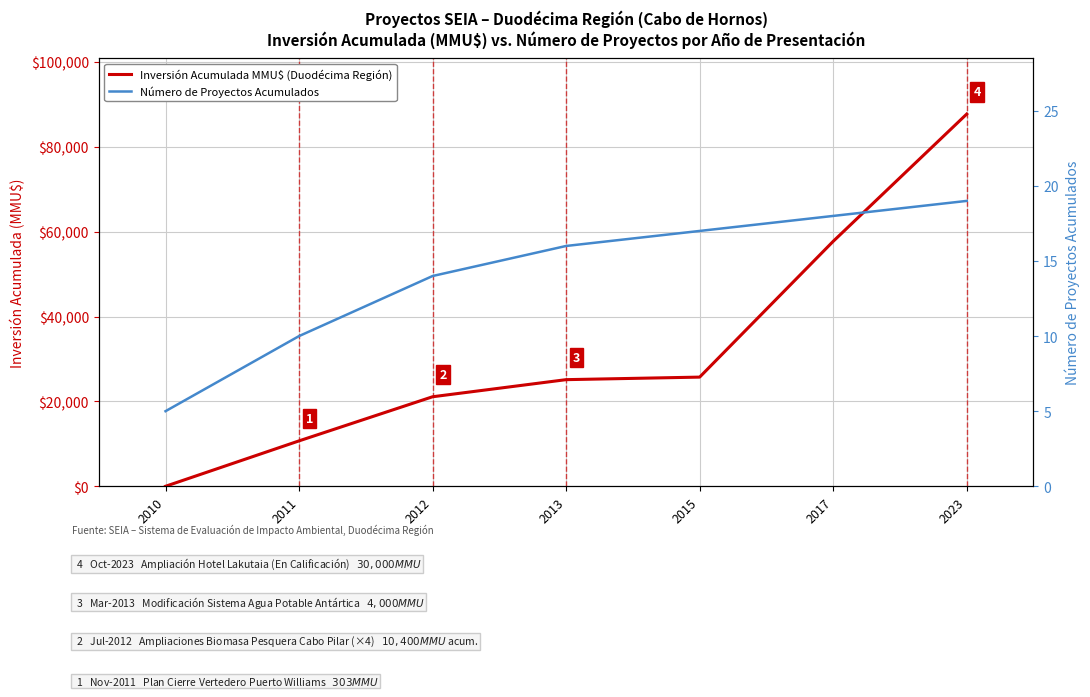

Does the chart display data point markers on the line(s)?

No